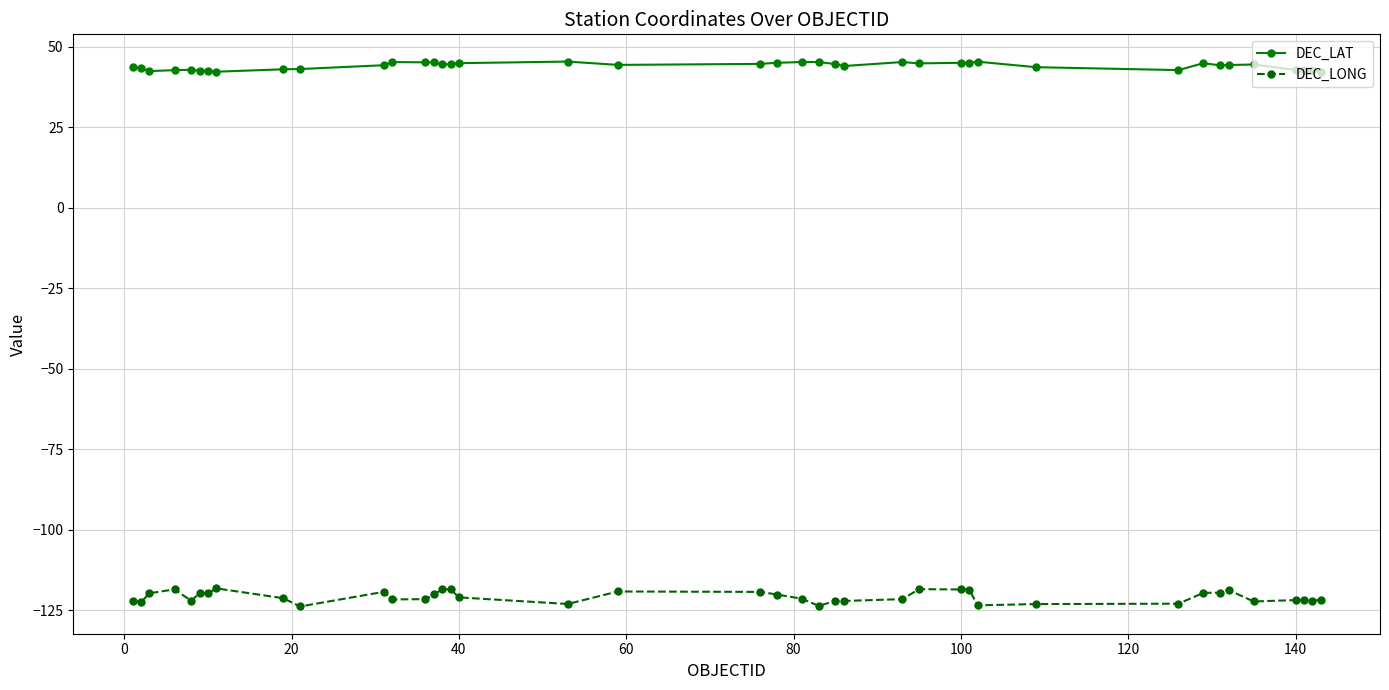

True or false: DEC_LONG has more than 0 interior local peaks.

True